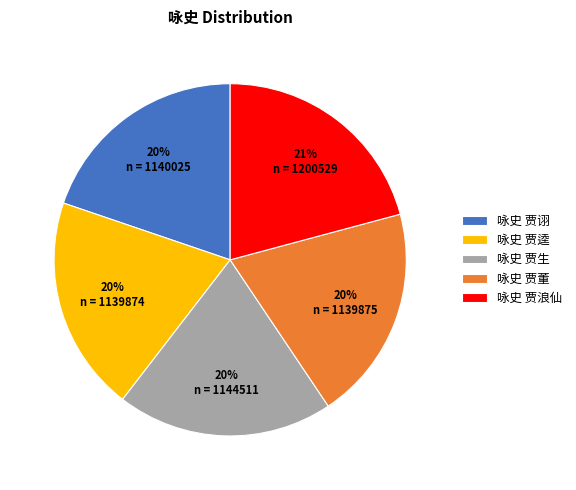

To the nearest percent, what is the difference between the largest and smallest slice percentages?

1%